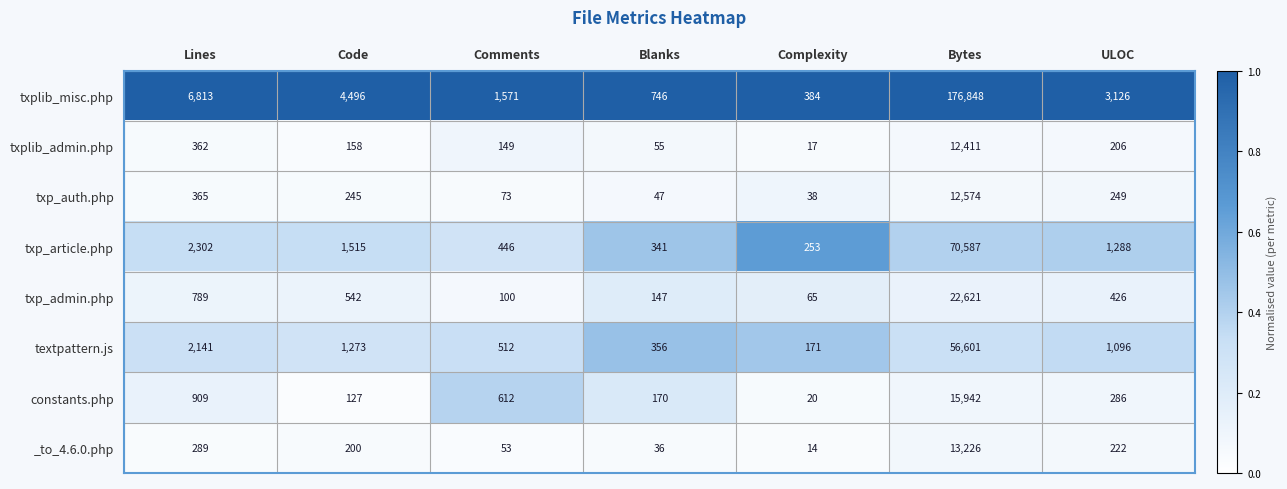

What is the total value across all series at Lines?

13970